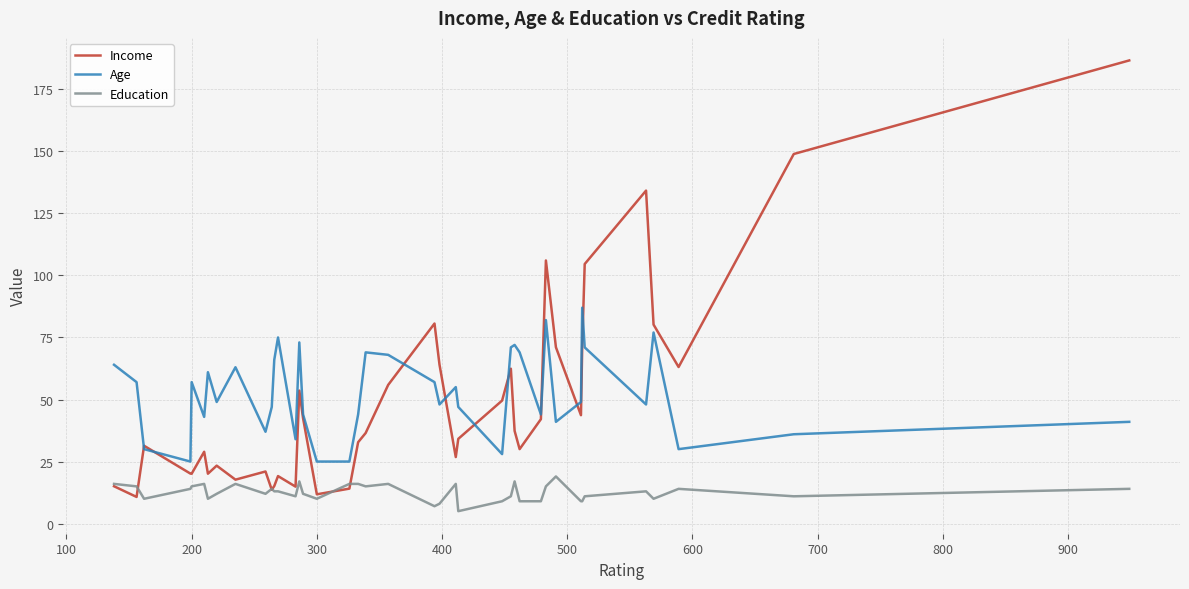

List the series in order of their peak value, highest first.

Income, Age, Education